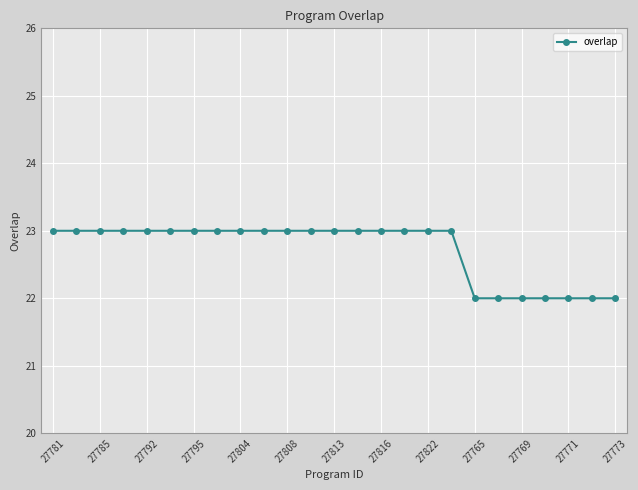

What is the smallest value displayed?

22